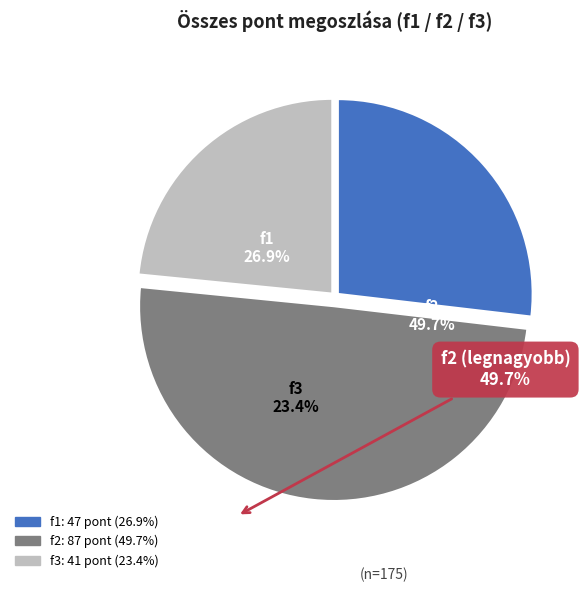

What percentage do f2 and f1 together represent?

76.6%